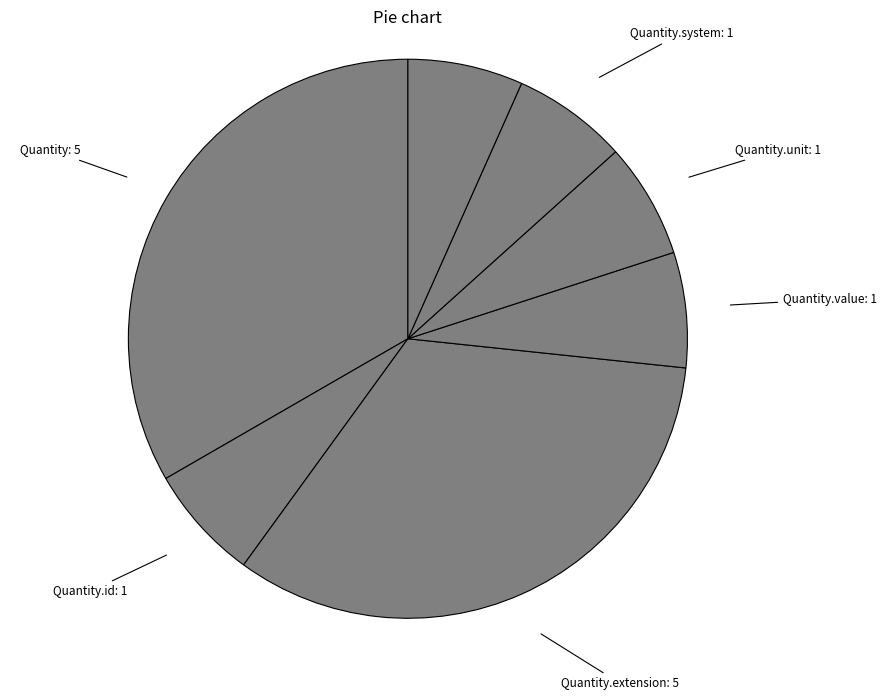

Is it true that Quantity.extension is 33% of the pie?

True